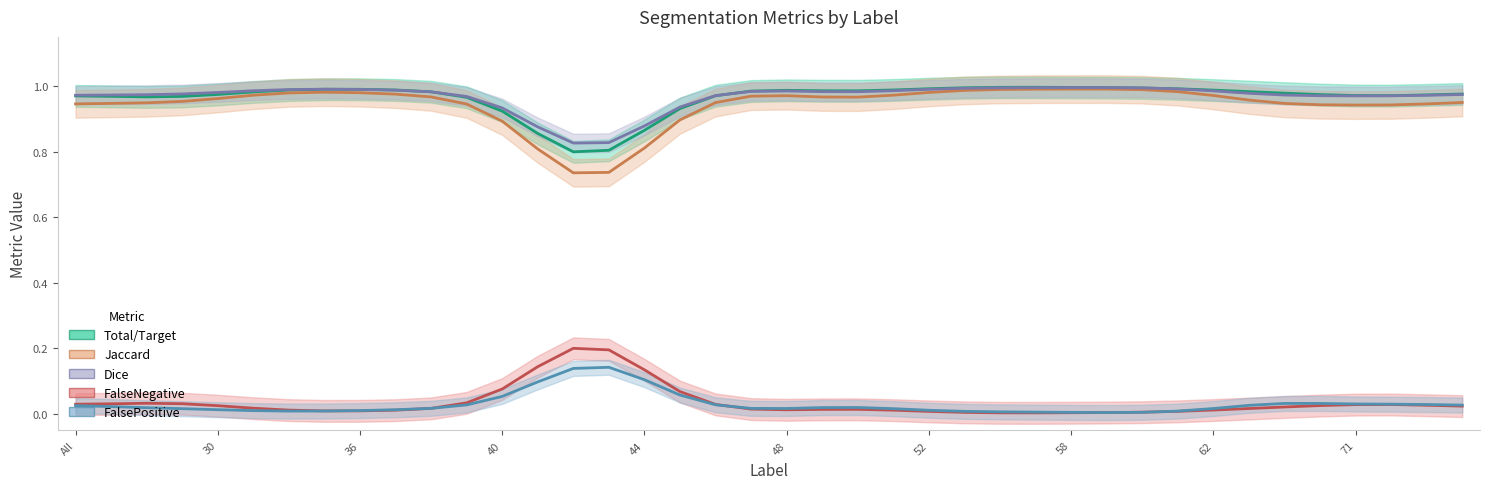

Is the value of Jaccard at 73 greater than the value of Dice at 63?

No